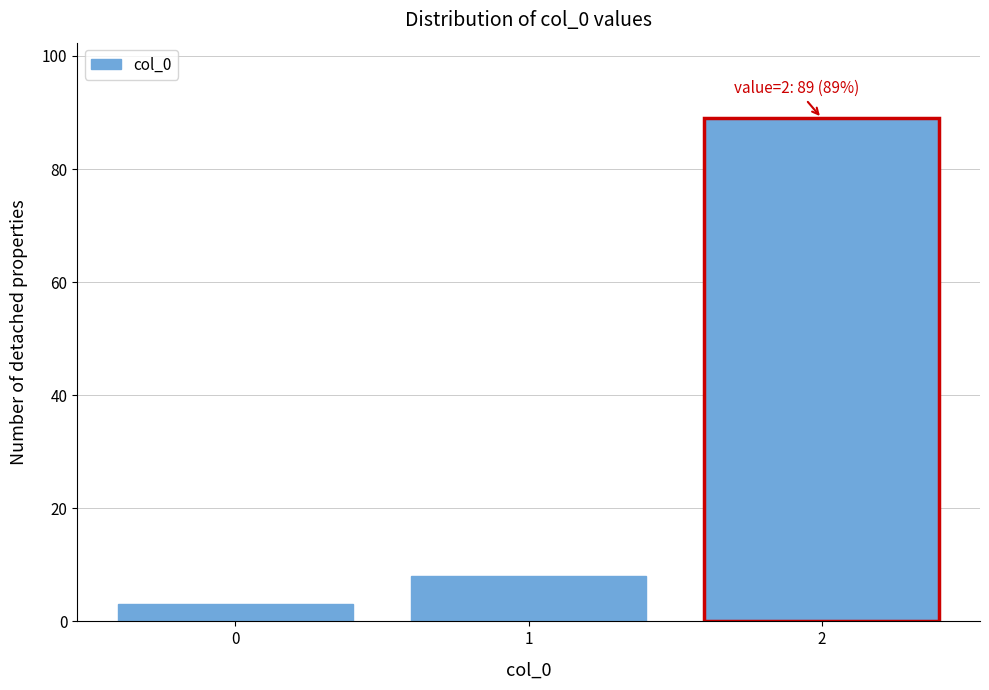

Reading right to left, transcribe all the data shown in this chart.

2=89	1=8	0=3